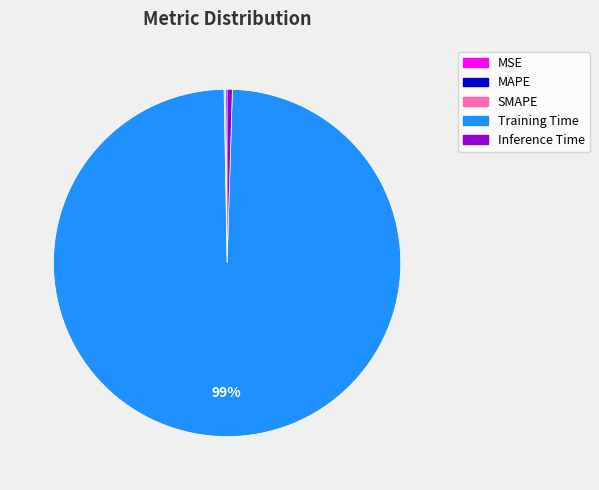

Between Training Time and Inference Time, which is larger?

Training Time